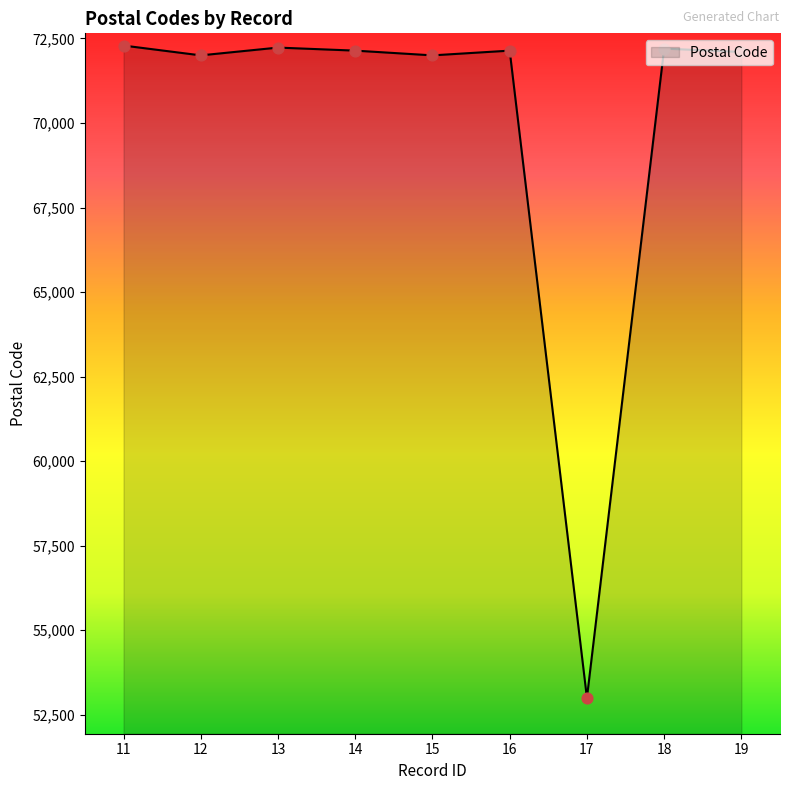

What is the change in value from 11 to 15?

-290